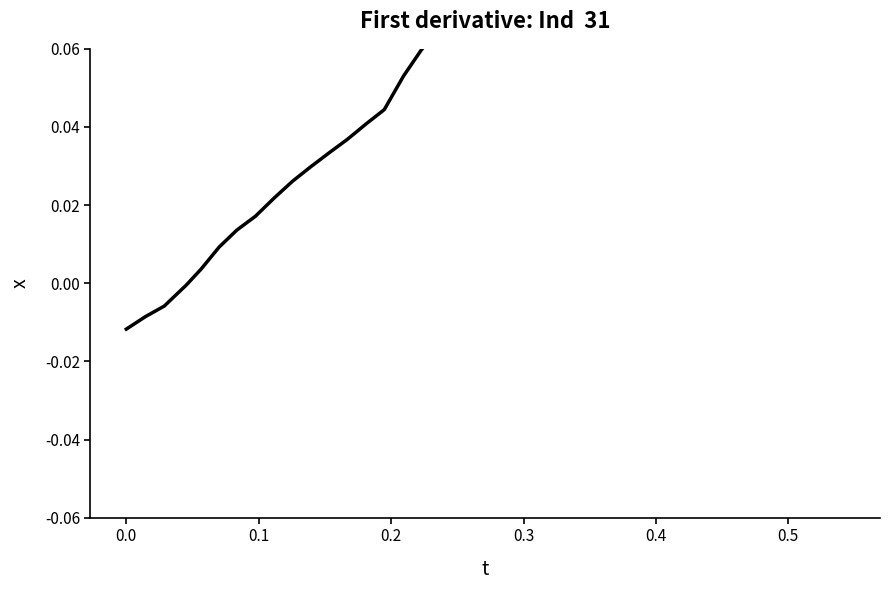

How many values are below zero?

4